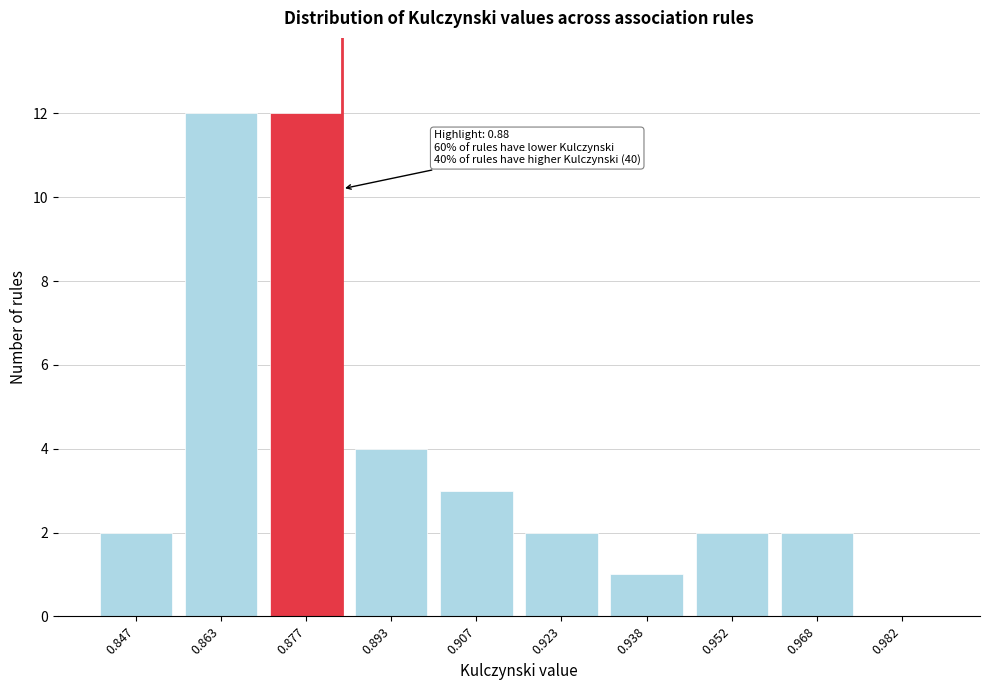

Reading right to left, transcribe all the data shown in this chart.

0.982=0	0.968=2	0.952=2	0.938=1	0.923=2	0.907=3	0.893=4	0.877=12	0.863=12	0.847=2